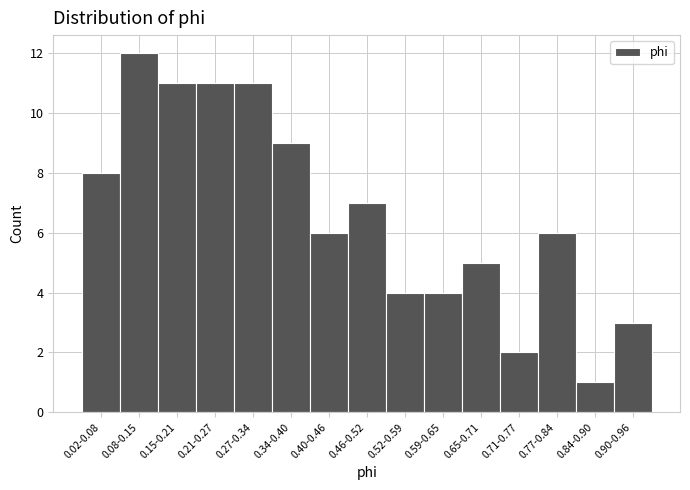

Reading right to left, transcribe all the data shown in this chart.

0.90-0.96=3	0.84-0.90=1	0.77-0.84=6	0.71-0.77=2	0.65-0.71=5	0.59-0.65=4	0.52-0.59=4	0.46-0.52=7	0.40-0.46=6	0.34-0.40=9	0.27-0.34=11	0.21-0.27=11	0.15-0.21=11	0.08-0.15=12	0.02-0.08=8